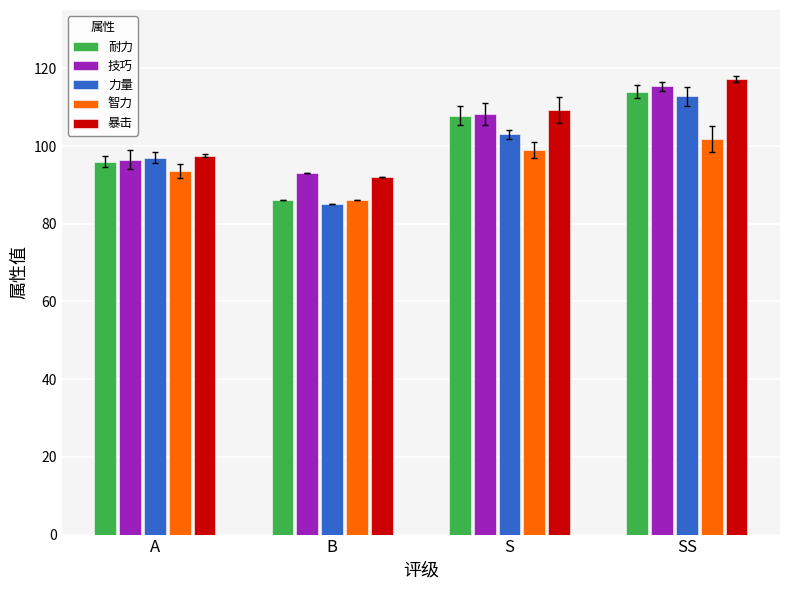

What is the maximum value shown in the chart?

117.3